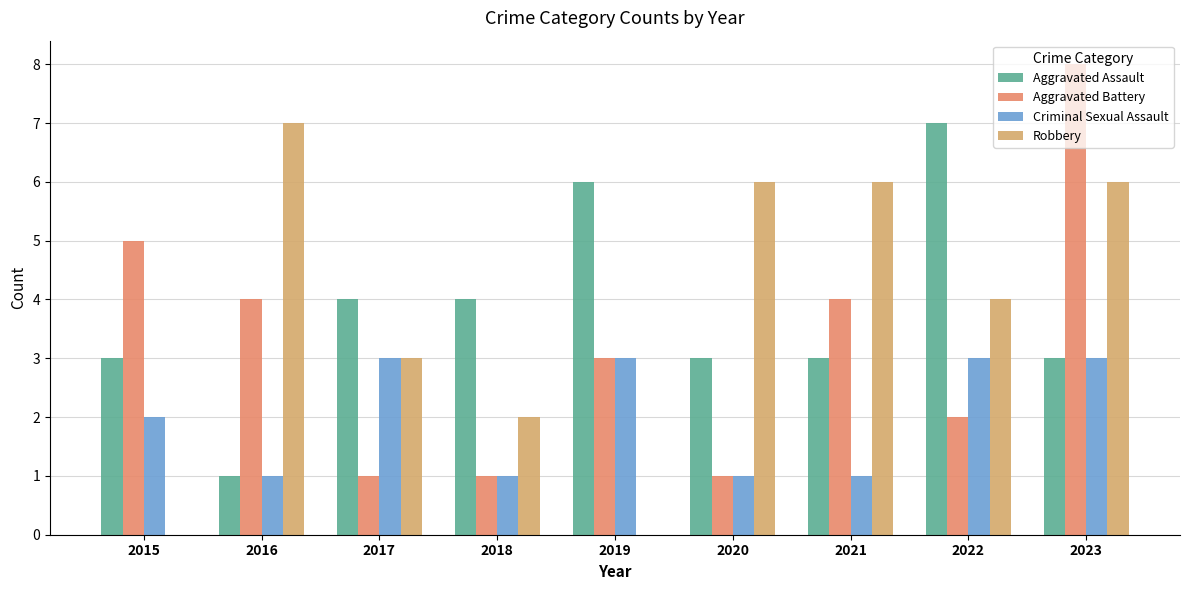

How many categories are shown in the chart?

9